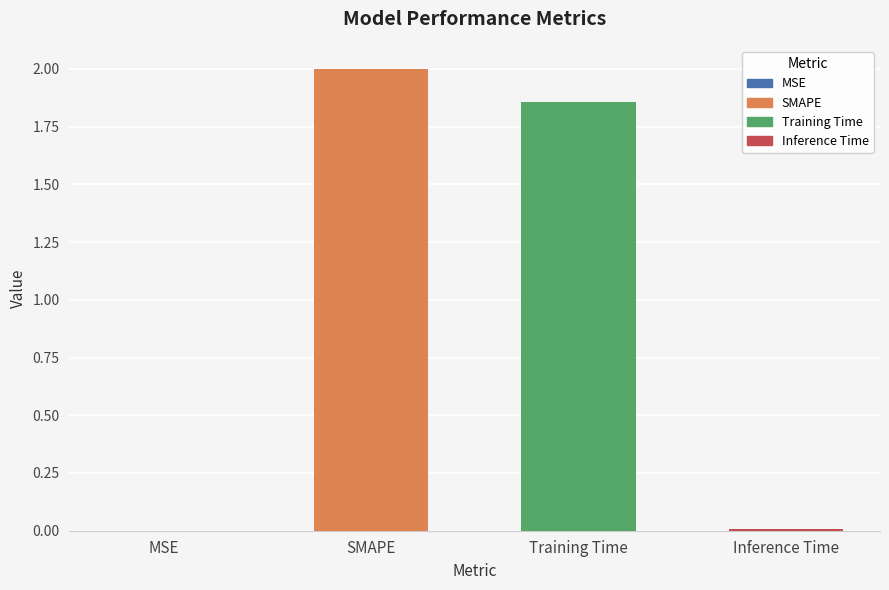

What is the label of the 4th bar from the right?

MSE